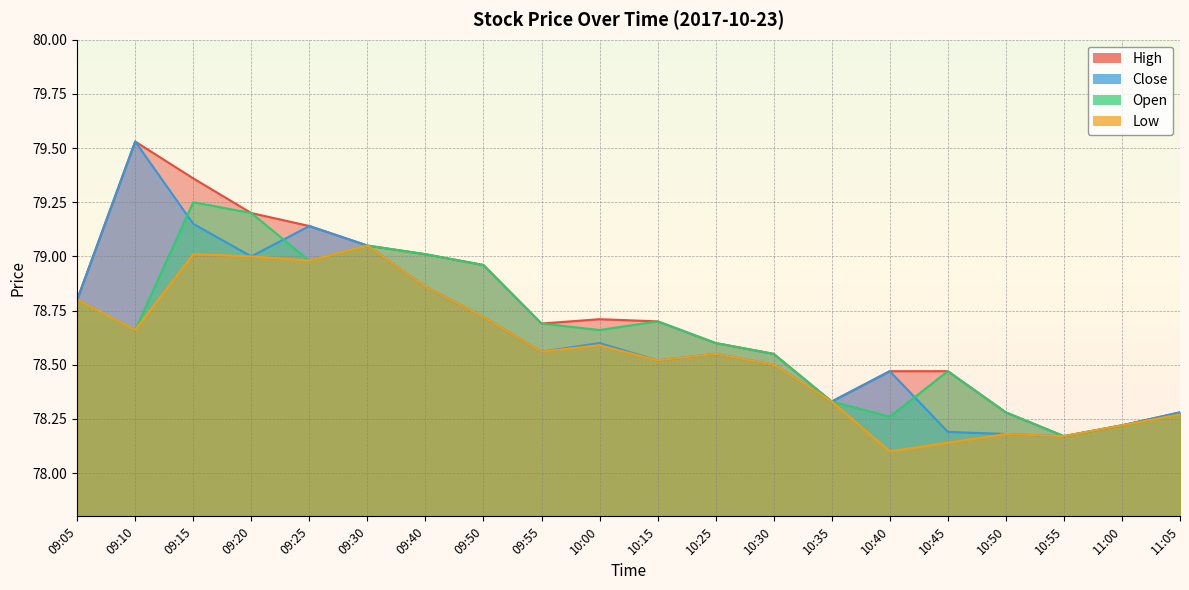

Rank the categories by Low value from lowest to highest.

10:40, 10:45, 10:55, 10:50, 11:00, 11:05, 10:35, 10:30, 10:15, 10:25, 09:55, 10:00, 09:10, 09:50, 09:05, 09:40, 09:25, 09:20, 09:15, 09:30